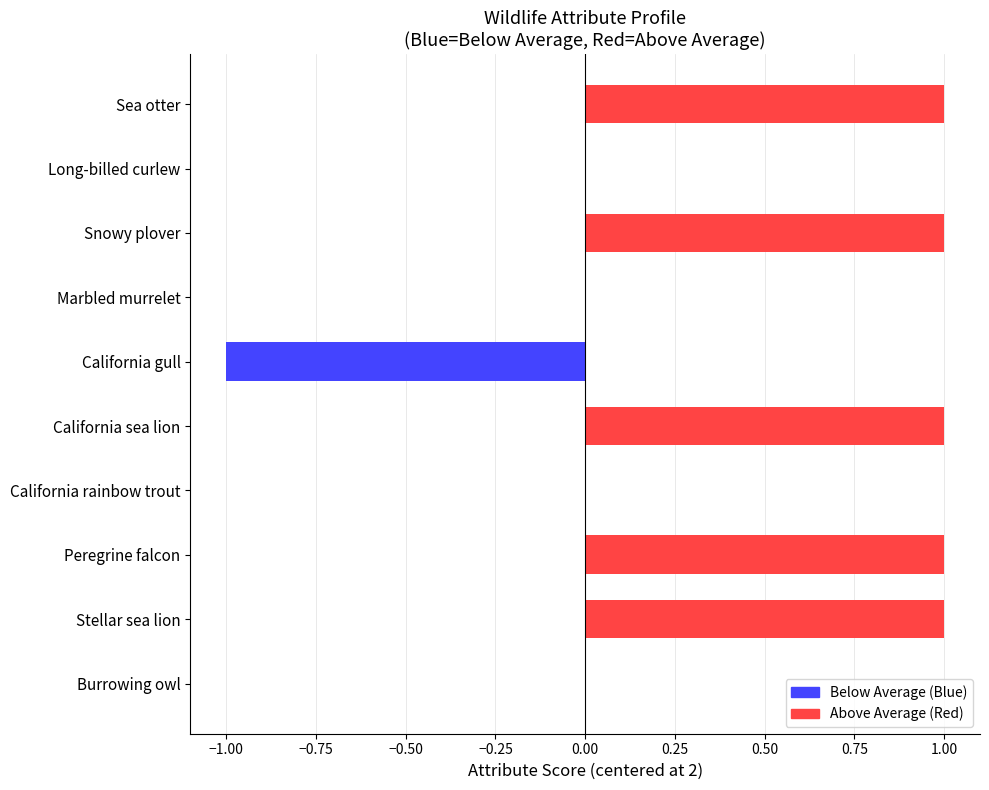

Reading top to bottom, transcribe all the data shown in this chart.

Sea otter=1	Long-billed curlew=0	Snowy plover=1	Marbled murrelet=0	California gull=-1	California sea lion=1	California rainbow trout=0	Peregrine falcon=1	Stellar sea lion=1	Burrowing owl=0